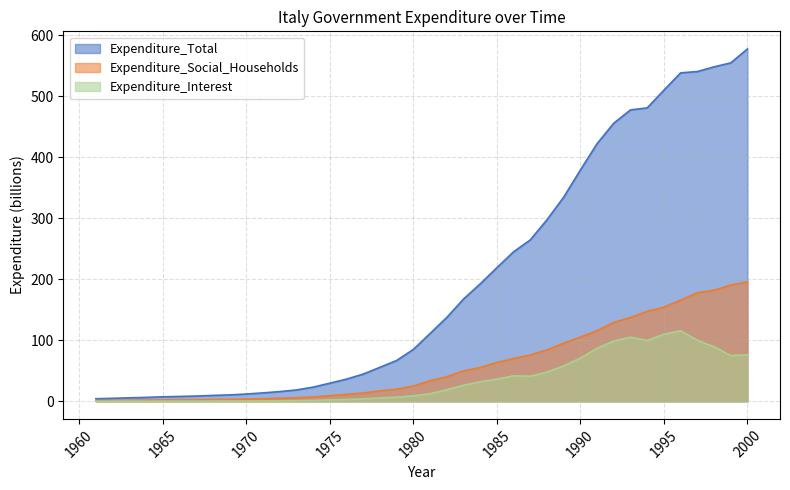

How many lines are shown in the chart?

3